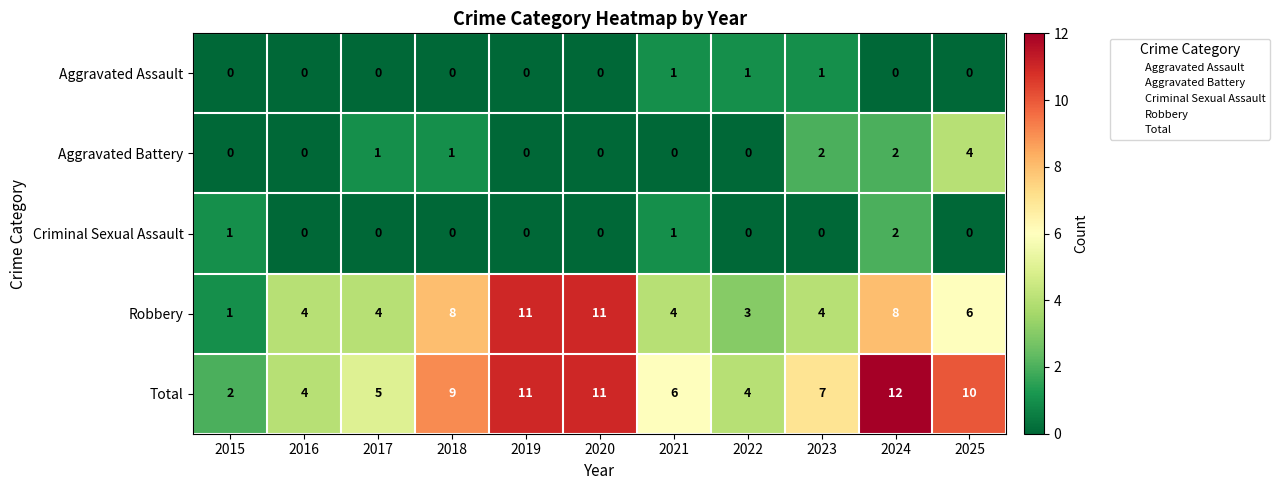

How many Total values are between 4 and 11?

9